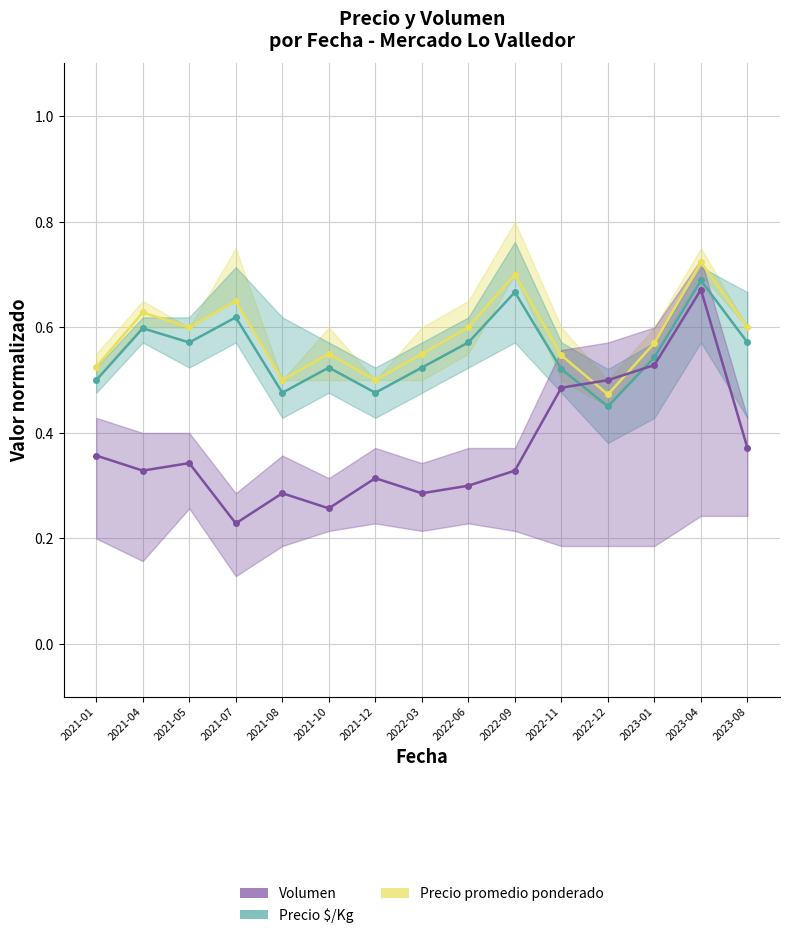

Reading right to left, extract all data points from this chart.

Precio promedio ponderado: 2023-08=0.6	2023-04=0.7	2023-01=0.6	2022-12=0.5	2022-11=0.5	2022-09=0.7	2022-06=0.6	2022-03=0.6	2021-12=0.5	2021-10=0.6	2021-08=0.5	2021-07=0.7	2021-05=0.6	2021-04=0.6	2021-01=0.5
Precio $/Kg: 2023-08=0.6	2023-04=0.7	2023-01=0.5	2022-12=0.5	2022-11=0.5	2022-09=0.7	2022-06=0.6	2022-03=0.5	2021-12=0.5	2021-10=0.5	2021-08=0.5	2021-07=0.6	2021-05=0.6	2021-04=0.6	2021-01=0.5
Volumen: 2023-08=0.4	2023-04=0.7	2023-01=0.5	2022-12=0.5	2022-11=0.5	2022-09=0.3	2022-06=0.3	2022-03=0.3	2021-12=0.3	2021-10=0.3	2021-08=0.3	2021-07=0.2	2021-05=0.3	2021-04=0.3	2021-01=0.4